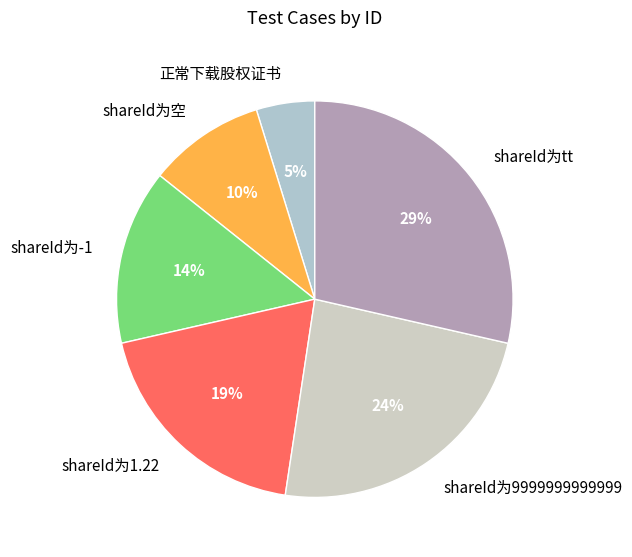

How many slices are in this pie chart?

6